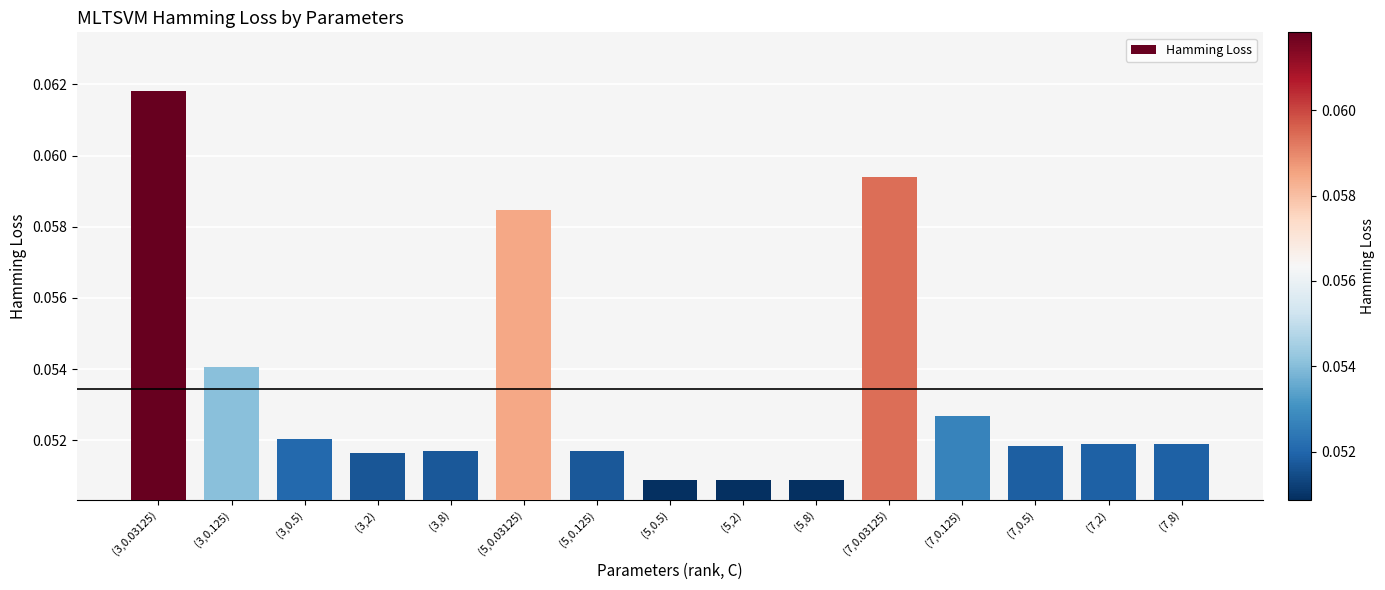

At which category does the chart reach its peak across all series?

(3,0.03125)